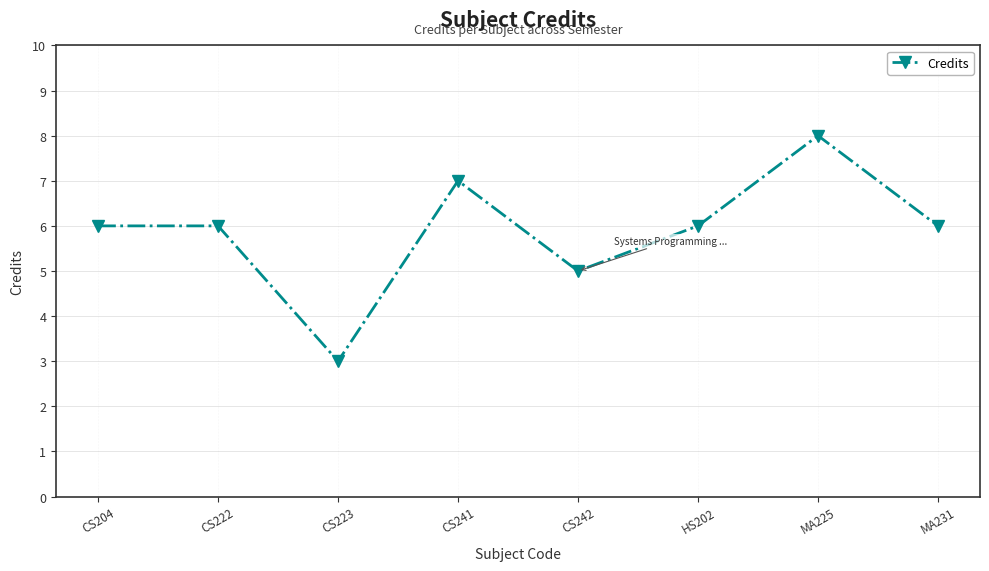

Reading left to right, what are all the values shown in this chart?

CS204=6	CS222=6	CS223=3	CS241=7	CS242=5	HS202=6	MA225=8	MA231=6